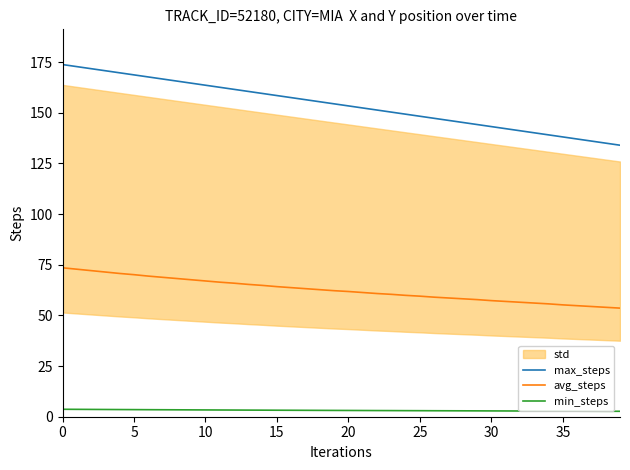

Reading left to right, extract all data points from this chart.

max_steps: 173.8	172.8	171.8	170.8	169.8	168.7	167.7	166.7	165.7	164.7	163.6	162.6	161.6	160.6	159.6	158.5	157.5	156.5	155.5	154.4	153.4	152.4	151.4	150.4	149.3	148.3	147.3	146.3	145.3	144.2	143.2	142.2	141.2	140.2	139.1	138.1	137.1	136.1	135.0	134.0
avg_steps: 73.5	72.8	72.1	71.4	70.7	70.1	69.4	68.8	68.2	67.6	67.0	66.4	65.9	65.3	64.8	64.2	63.7	63.2	62.7	62.2	61.8	61.3	60.8	60.4	59.9	59.5	59.0	58.6	58.2	57.8	57.3	56.9	56.5	56.1	55.7	55.2	54.8	54.4	54.0	53.6
min_steps: 3.7	3.6	3.6	3.6	3.5	3.5	3.5	3.4	3.4	3.4	3.4	3.3	3.3	3.3	3.2	3.2	3.2	3.2	3.1	3.1	3.1	3.1	3.0	3.0	3.0	3.0	3.0	2.9	2.9	2.9	2.9	2.8	2.8	2.8	2.8	2.8	2.7	2.7	2.7	2.7